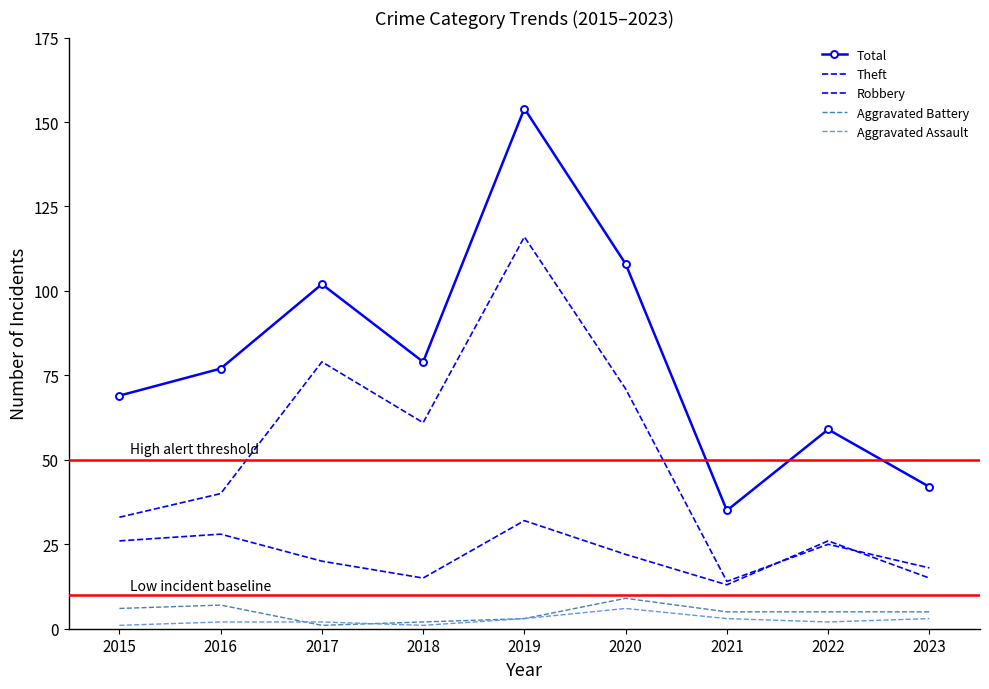

At which category is the sum across all series the highest?

2019